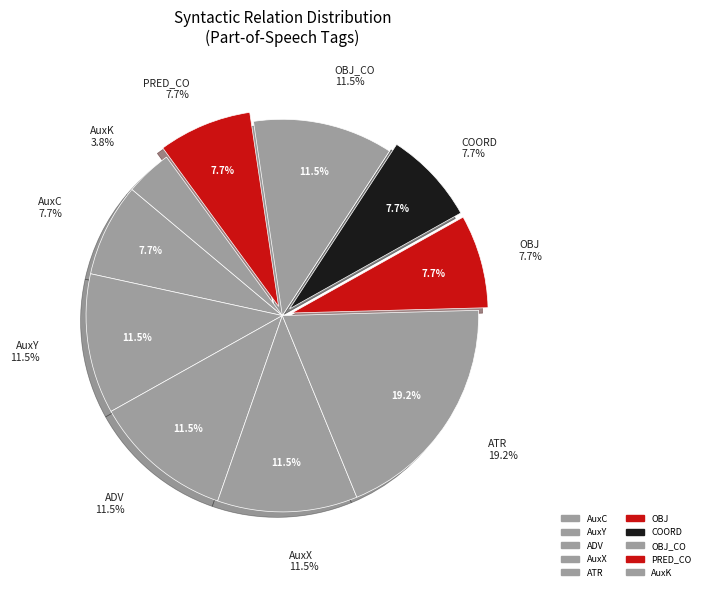

Count the number of slices in the pie.

10